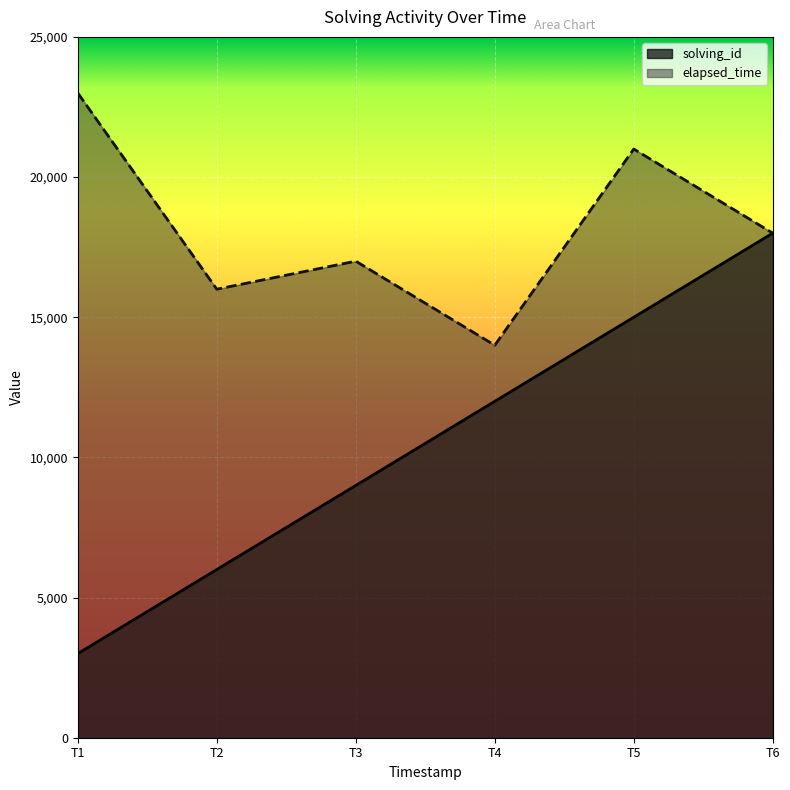

Which series has the widest spread of values?

solving_id